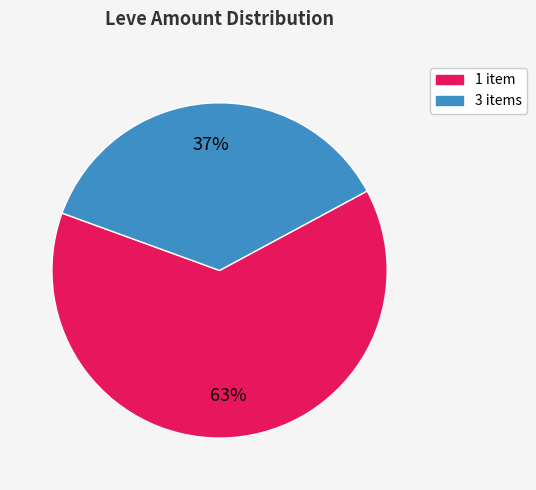

The 1 slice represents 15% of the pie. True or false?

False